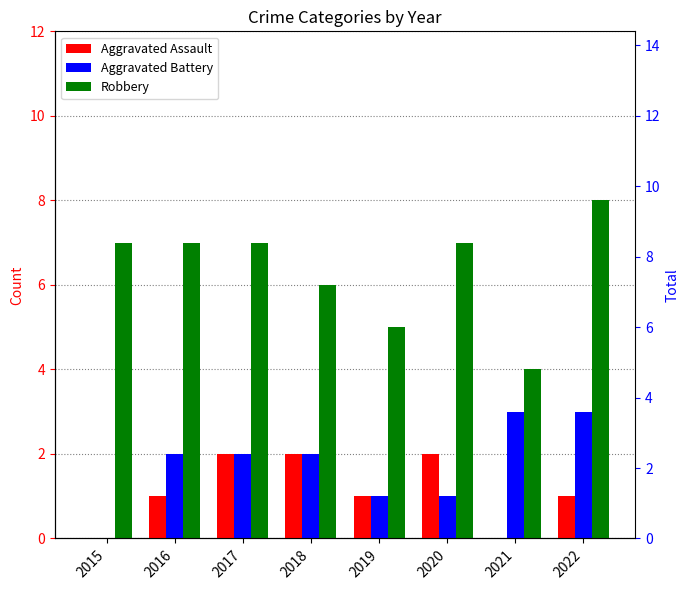

At which label does Robbery first exceed 7?

2022